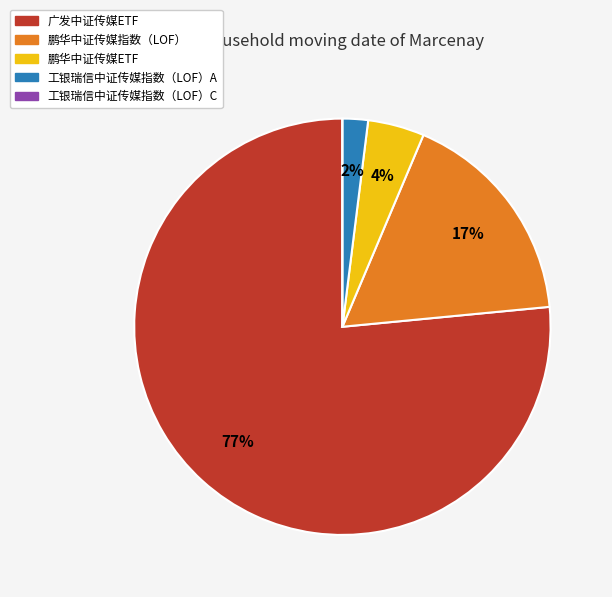

Which category has the biggest portion of the pie?

广发中证传媒ETF